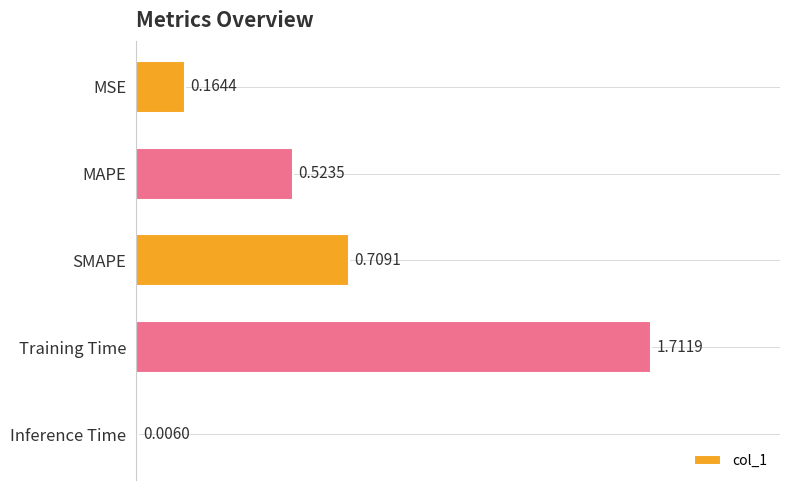

Which category has the highest value across all series?

Training Time